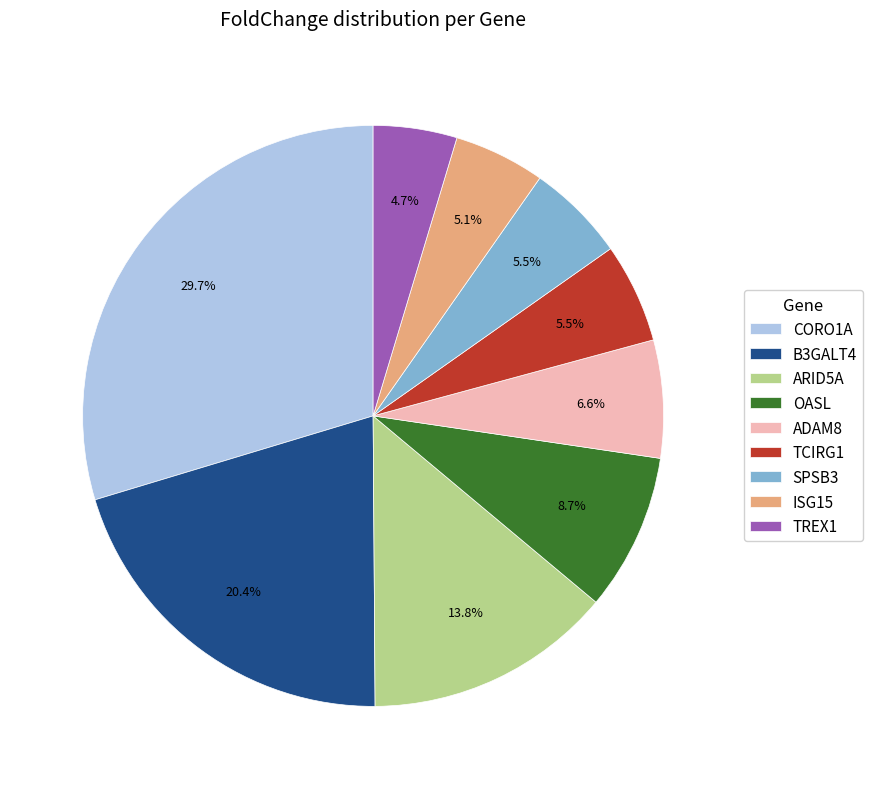

Approximately how many times larger is the value at TREX1 compared to OASL?

0.5